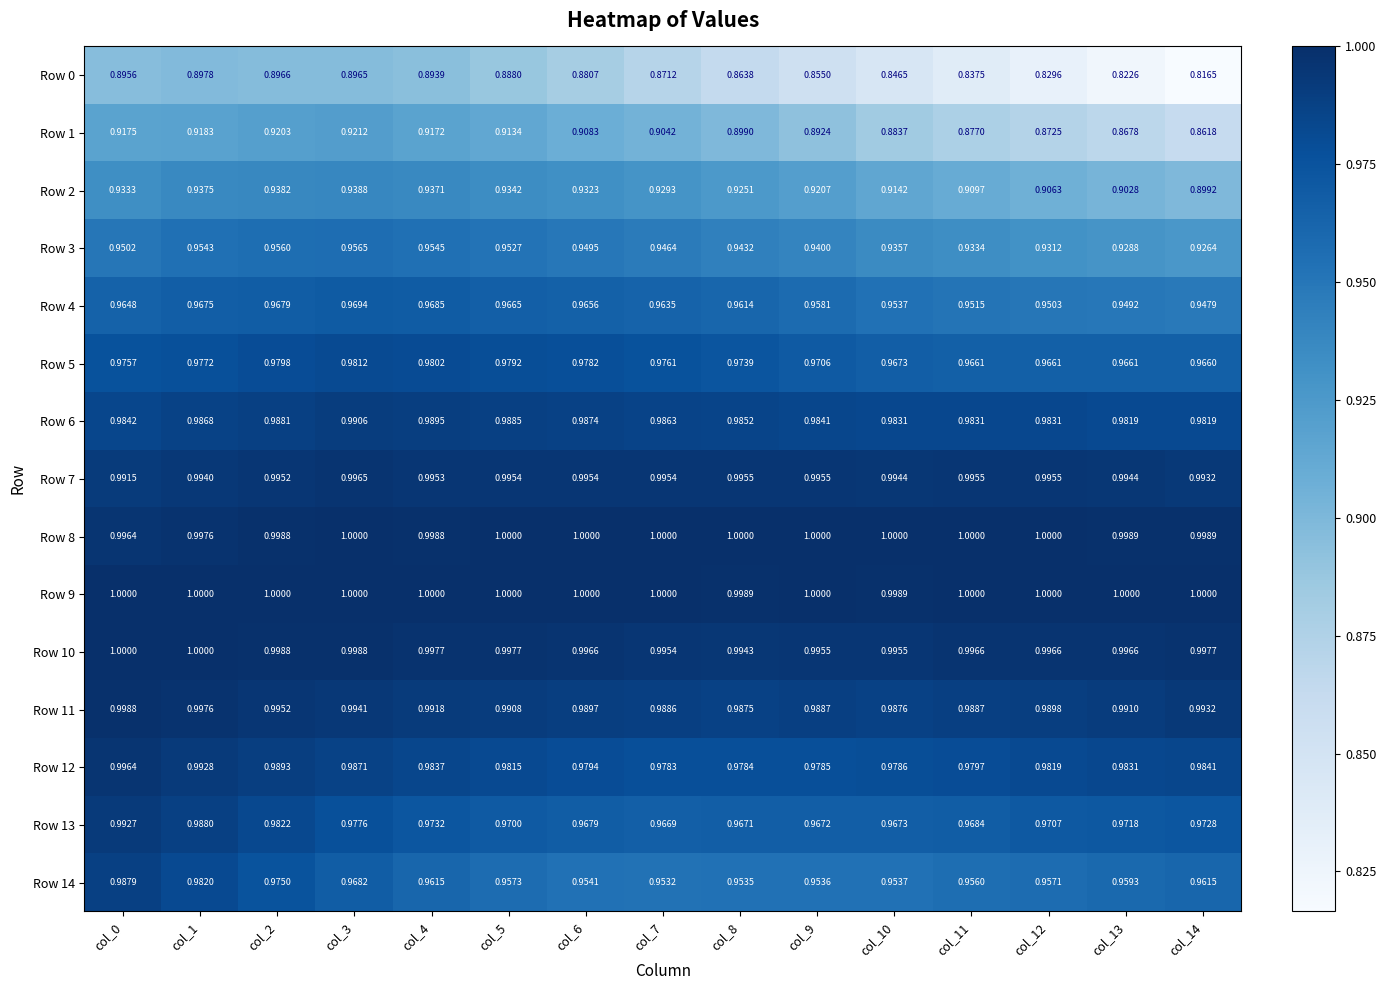

Count the number of data series in this chart.

15